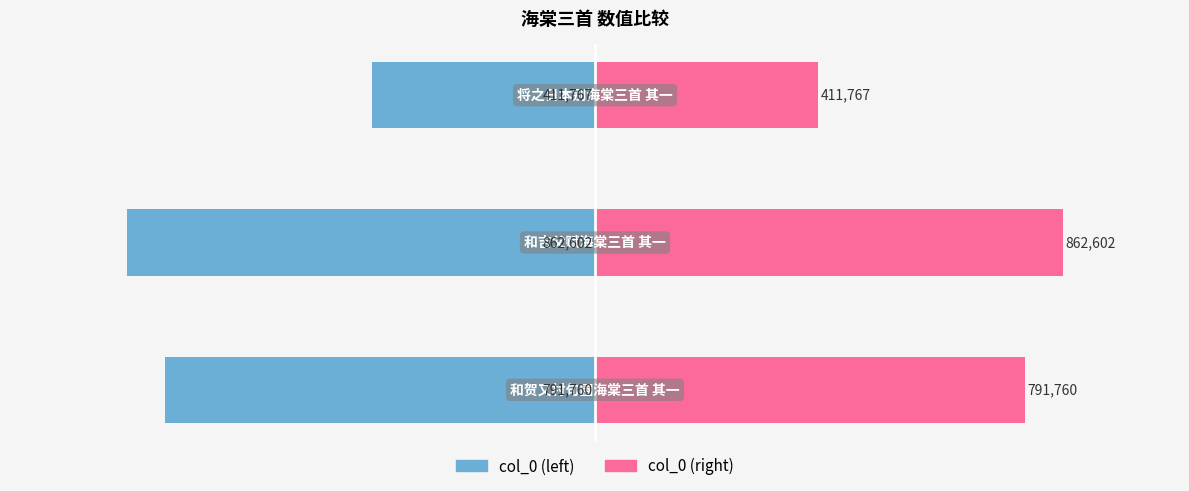

What value does the col_0 (right) series have at −1.25?

791760